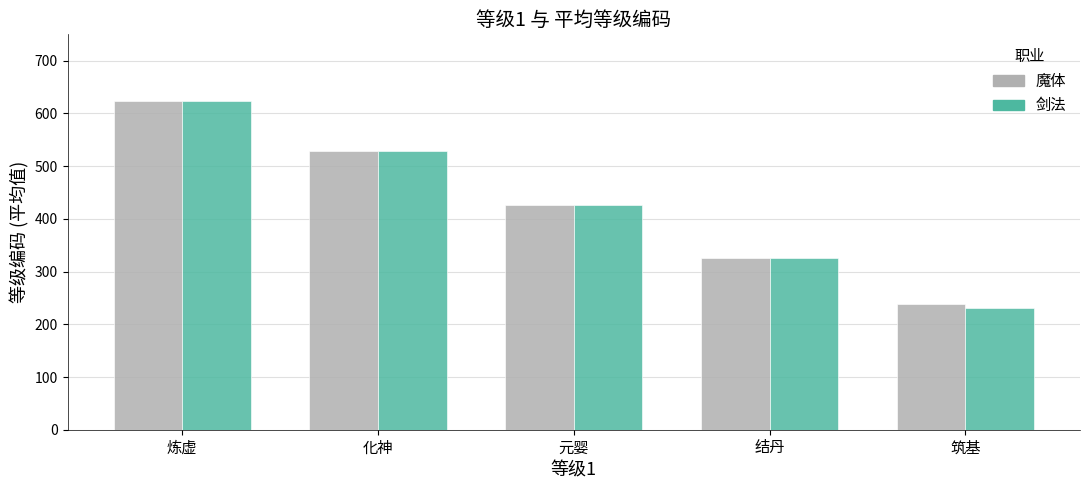

Does the chart contain any negative values?

No